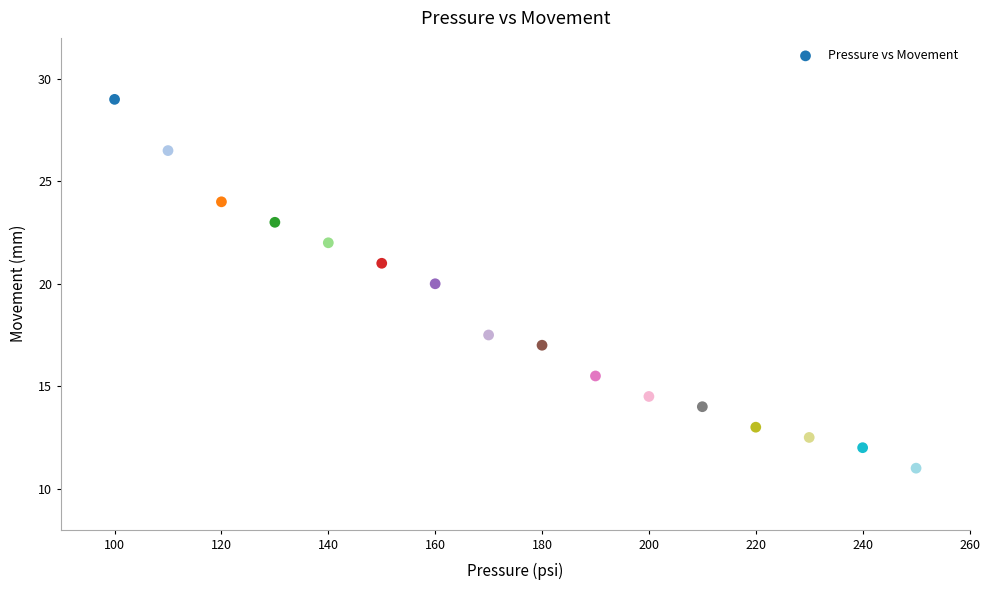

What is the range of Y values (max minus min)?

18.0